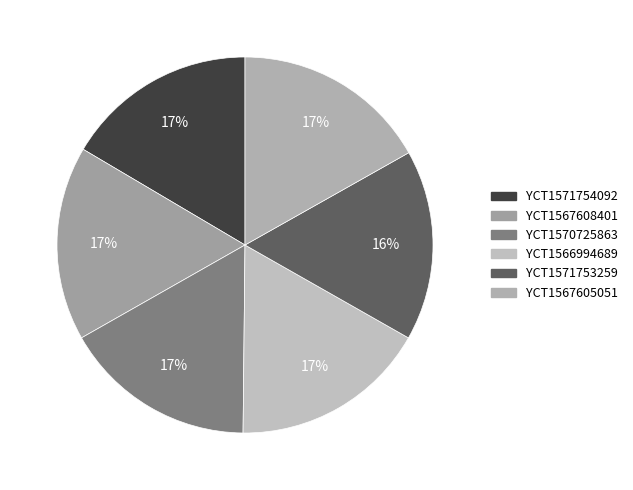

Is there any slice that represents more than half of the pie?

No